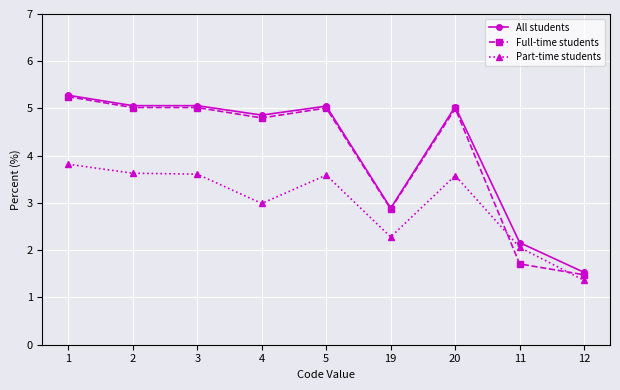

Does the chart display data point markers on the line(s)?

Yes